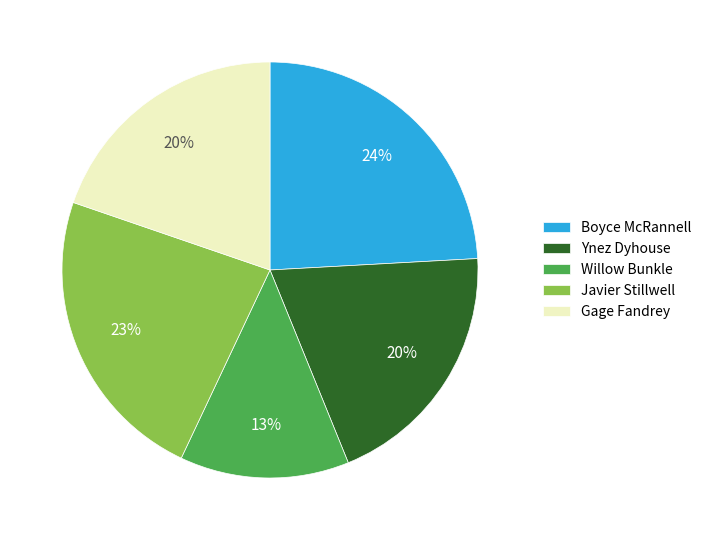

Which category has the smallest portion of the pie?

Willow Bunkle